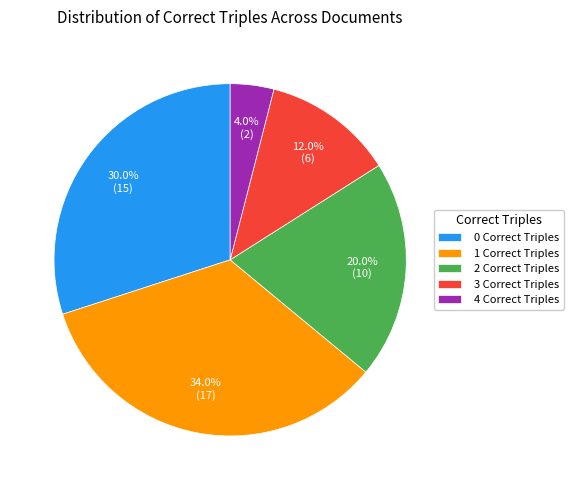

Which has a higher value, 2 Correct Triples or 1 Correct Triples?

1 Correct Triples